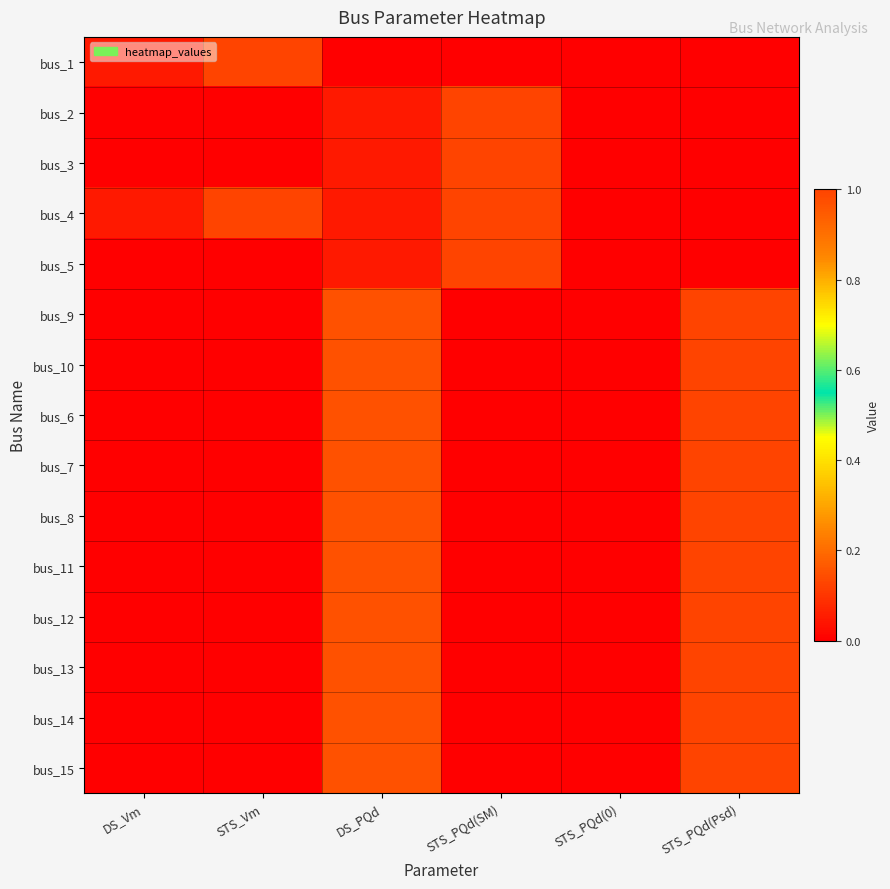

Reading left to right, what are all the values shown in this chart?

bus_1: DS_Vm=0.1	STS_Vm=1.0	DS_PQd=0.0	STS_PQd(SM)=0.0	STS_PQd(0)=0.0	STS_PQd(Psd)=0.0
bus_2: DS_Vm=0.0	STS_Vm=0.0	DS_PQd=0.1	STS_PQd(SM)=1.0	STS_PQd(0)=0.0	STS_PQd(Psd)=0.0
bus_3: DS_Vm=0.0	STS_Vm=0.0	DS_PQd=0.1	STS_PQd(SM)=1.0	STS_PQd(0)=0.0	STS_PQd(Psd)=0.0
bus_4: DS_Vm=0.1	STS_Vm=1.0	DS_PQd=0.1	STS_PQd(SM)=1.0	STS_PQd(0)=0.0	STS_PQd(Psd)=0.0
bus_5: DS_Vm=0.0	STS_Vm=0.0	DS_PQd=0.1	STS_PQd(SM)=1.0	STS_PQd(0)=0.0	STS_PQd(Psd)=0.0
bus_9: DS_Vm=0.0	STS_Vm=0.0	DS_PQd=0.1	STS_PQd(SM)=0.0	STS_PQd(0)=0.0	STS_PQd(Psd)=1.0
bus_10: DS_Vm=0.0	STS_Vm=0.0	DS_PQd=0.1	STS_PQd(SM)=0.0	STS_PQd(0)=0.0	STS_PQd(Psd)=1.0
bus_6: DS_Vm=0.0	STS_Vm=0.0	DS_PQd=0.1	STS_PQd(SM)=0.0	STS_PQd(0)=0.0	STS_PQd(Psd)=1.0
bus_7: DS_Vm=0.0	STS_Vm=0.0	DS_PQd=0.1	STS_PQd(SM)=0.0	STS_PQd(0)=0.0	STS_PQd(Psd)=1.0
bus_8: DS_Vm=0.0	STS_Vm=0.0	DS_PQd=0.1	STS_PQd(SM)=0.0	STS_PQd(0)=0.0	STS_PQd(Psd)=1.0
bus_11: DS_Vm=0.0	STS_Vm=0.0	DS_PQd=0.1	STS_PQd(SM)=0.0	STS_PQd(0)=0.0	STS_PQd(Psd)=1.0
bus_12: DS_Vm=0.0	STS_Vm=0.0	DS_PQd=0.1	STS_PQd(SM)=0.0	STS_PQd(0)=0.0	STS_PQd(Psd)=1.0
bus_13: DS_Vm=0.0	STS_Vm=0.0	DS_PQd=0.1	STS_PQd(SM)=0.0	STS_PQd(0)=0.0	STS_PQd(Psd)=1.0
bus_14: DS_Vm=0.0	STS_Vm=0.0	DS_PQd=0.1	STS_PQd(SM)=0.0	STS_PQd(0)=0.0	STS_PQd(Psd)=1.0
bus_15: DS_Vm=0.0	STS_Vm=0.0	DS_PQd=0.1	STS_PQd(SM)=0.0	STS_PQd(0)=0.0	STS_PQd(Psd)=1.0